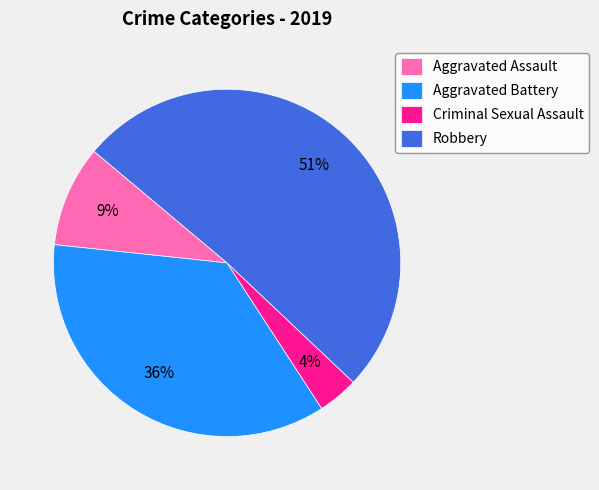

Count the number of slices in the pie.

4